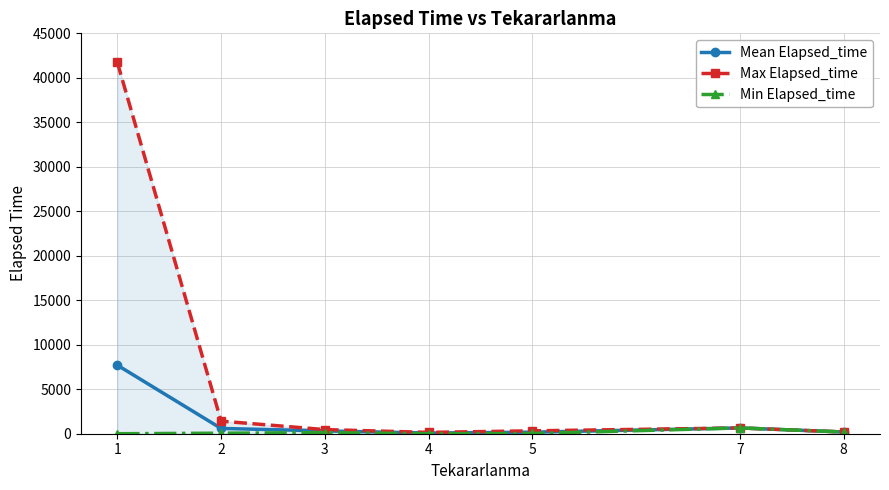

At which label is Min Elapsed_time closest to 325?

8